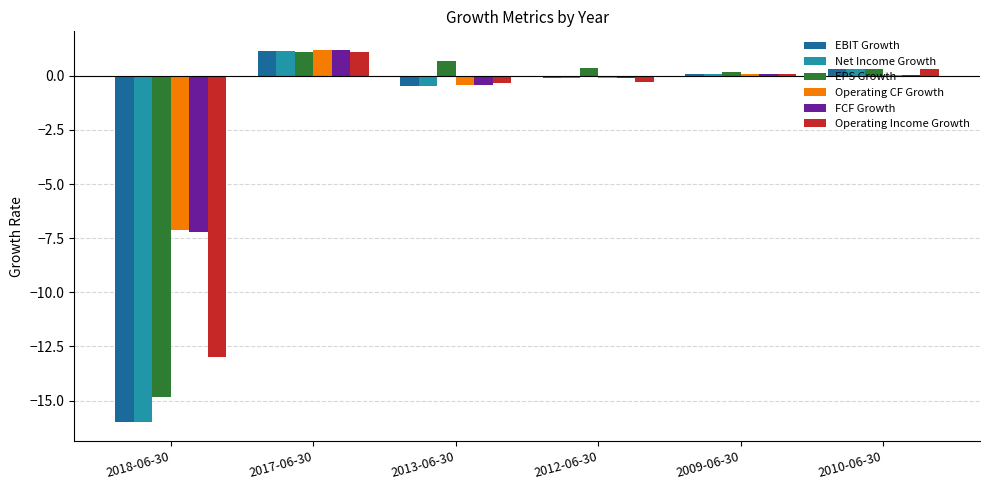

Count the number of data series in this chart.

6